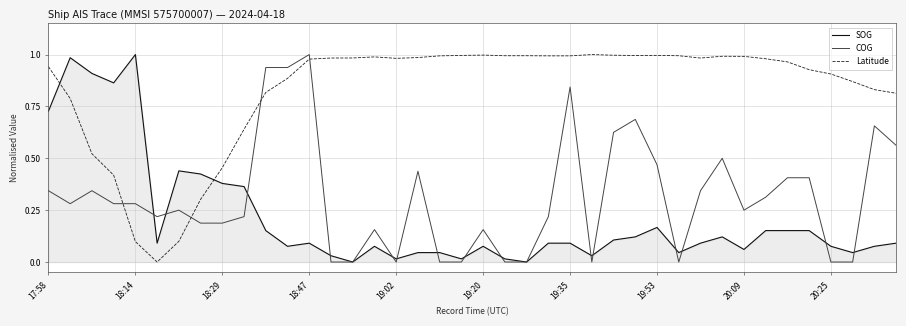

After their last crossing, which series has the higher values: Latitude or COG?

Latitude